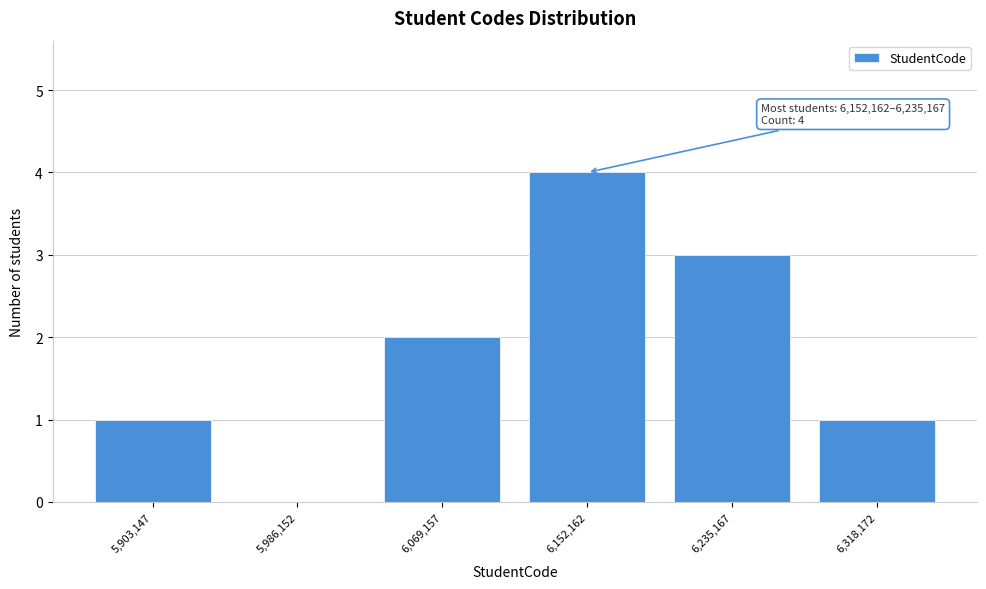

Reading right to left, extract all data points from this chart.

6,318,172=1	6,235,167=3	6,152,162=4	6,069,157=2	5,986,152=0	5,903,147=1